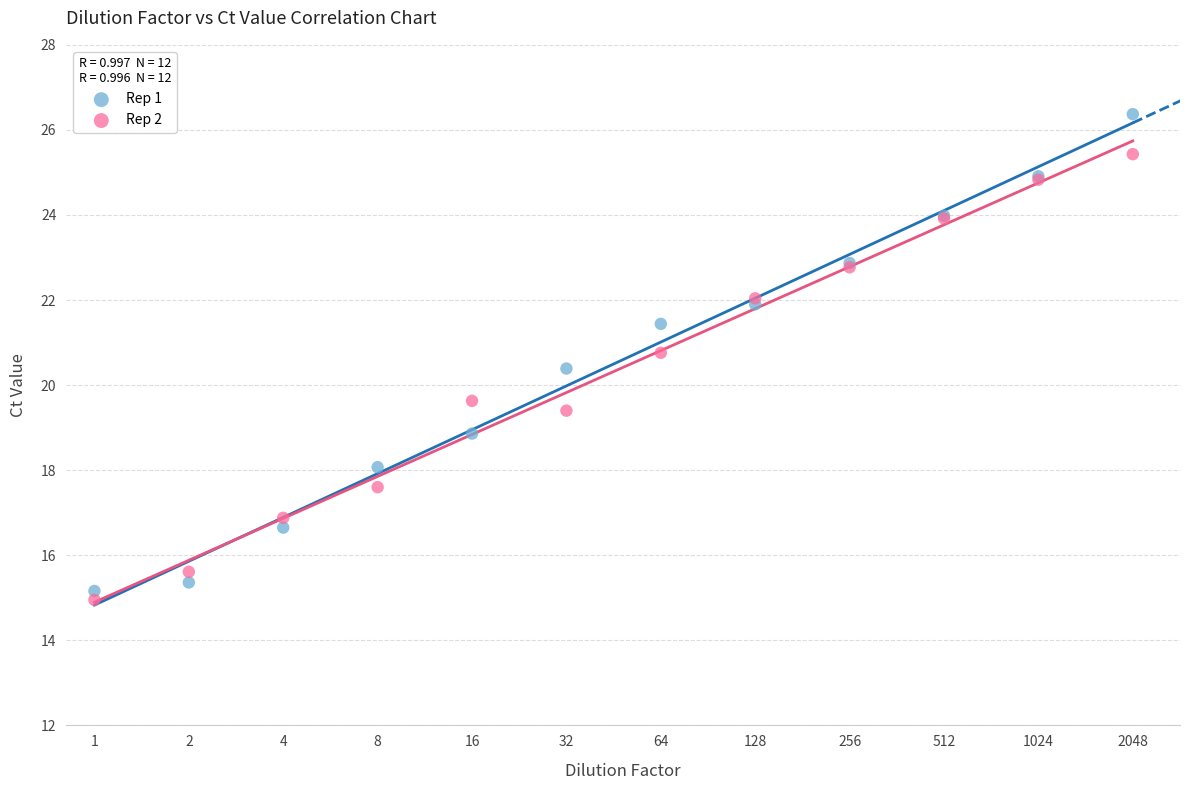

What are all the series names shown in the legend?

Rep 1, Rep 2